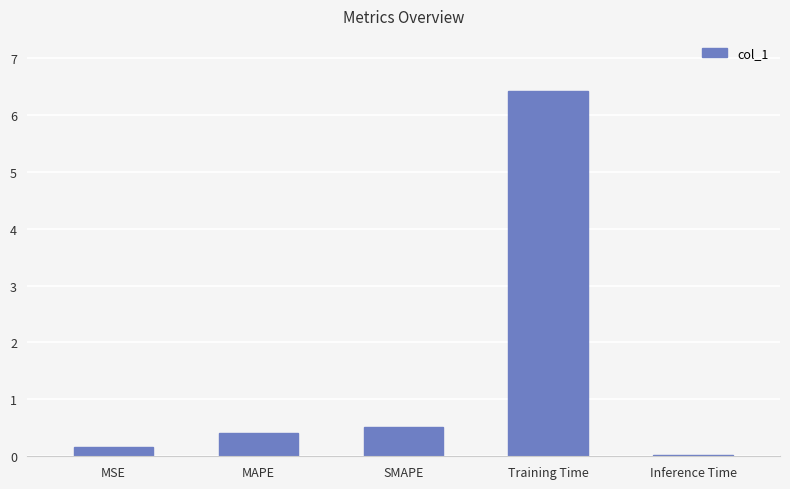

What is the greatest value displayed?

6.4